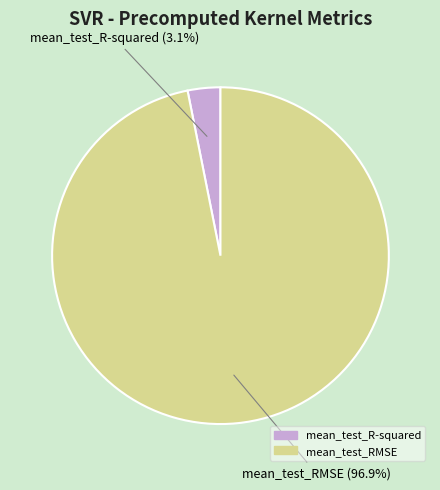

Is mean_test_R-squared the majority of the pie?

No